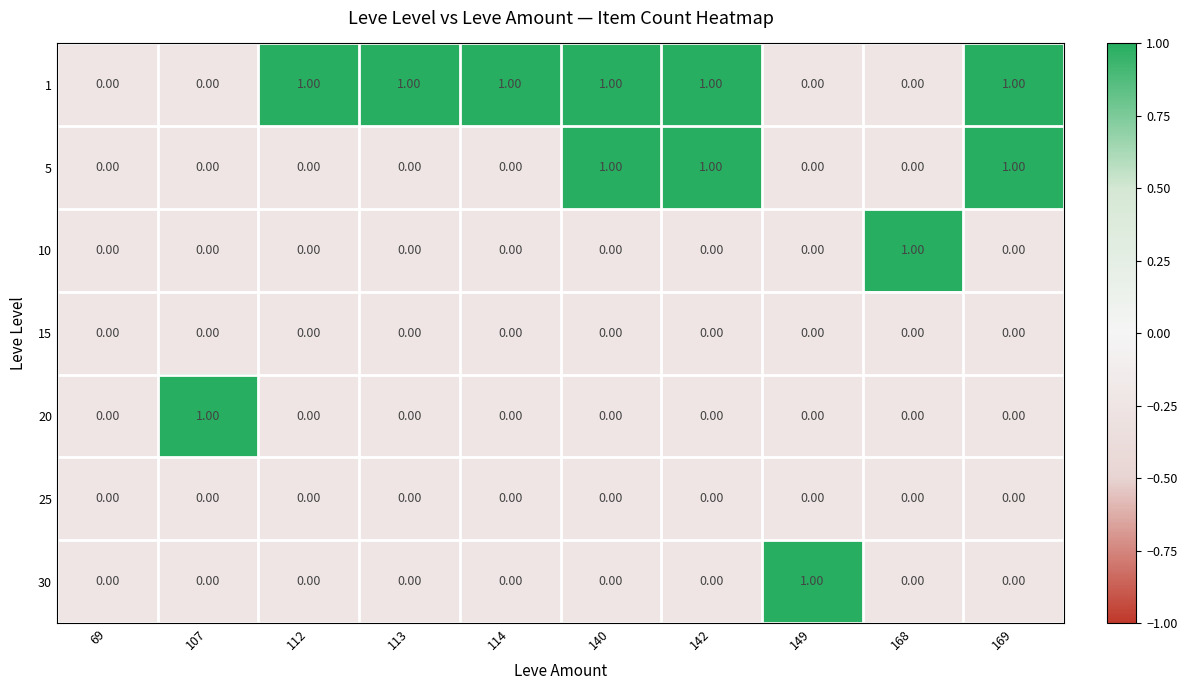

What is the sum of all 1 values?

6